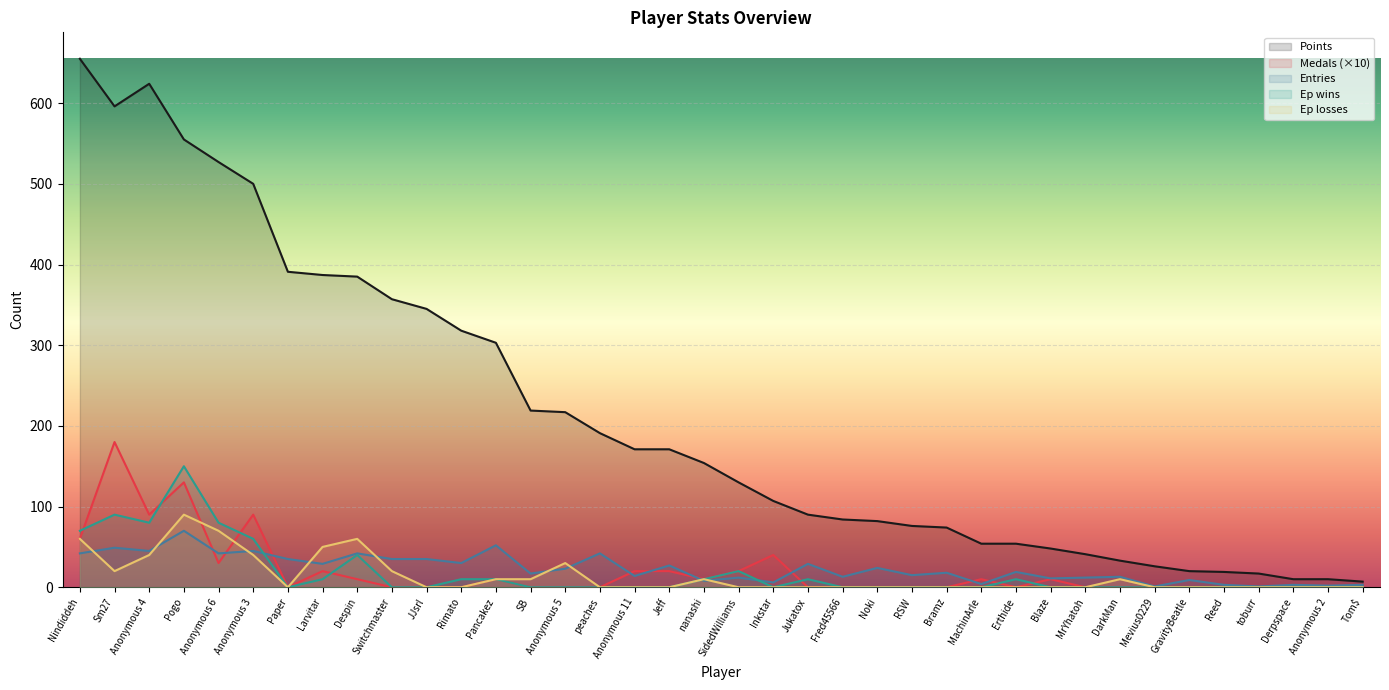

Which category has the highest value in the Medals (×10) series?

Sm27